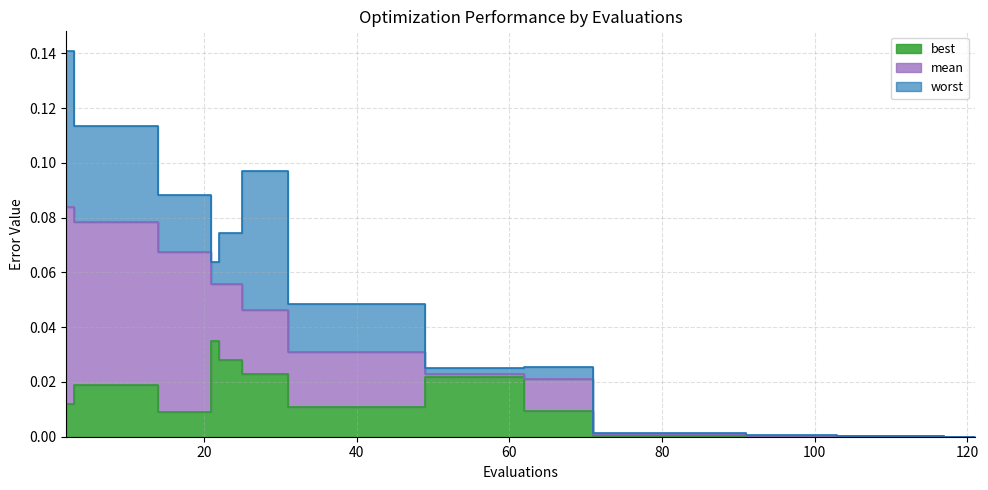

Reading right to left, what are all the values shown in this chart?

best: 0.0	0.0	0.0	0.0	0.0	0.0	0.0	0.0	0.0	0.0	0.0	0.0	0.0	0.0	0.0	0.0	0.0	0.0	0.0	0.0	0.0	0.0	0.0	0.0	0.0	0.0
mean: 0.0	0.0	0.0	0.0	0.0	0.0	0.0	0.0	0.0	0.0	0.0	0.0	0.0	0.0	0.0	0.0	0.0	0.0	0.0	0.1	0.1	0.1	0.1	0.1	0.1	0.1
worst: 0.0	0.0	0.0	0.0	0.0	0.0	0.0	0.0	0.0	0.0	0.0	0.0	0.0	0.0	0.0	0.0	0.0	0.1	0.1	0.1	0.1	0.1	0.1	0.1	0.1	0.1